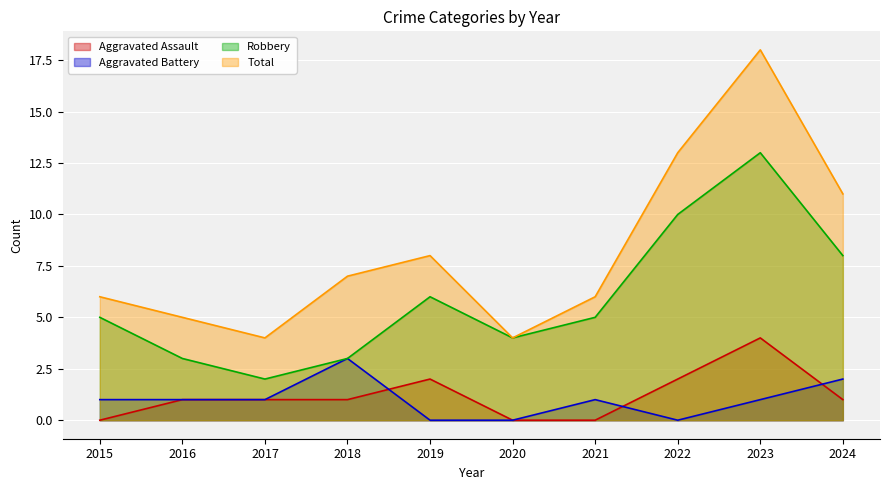

What is the value of the Aggravated Assault point at the 10th from the left?

1